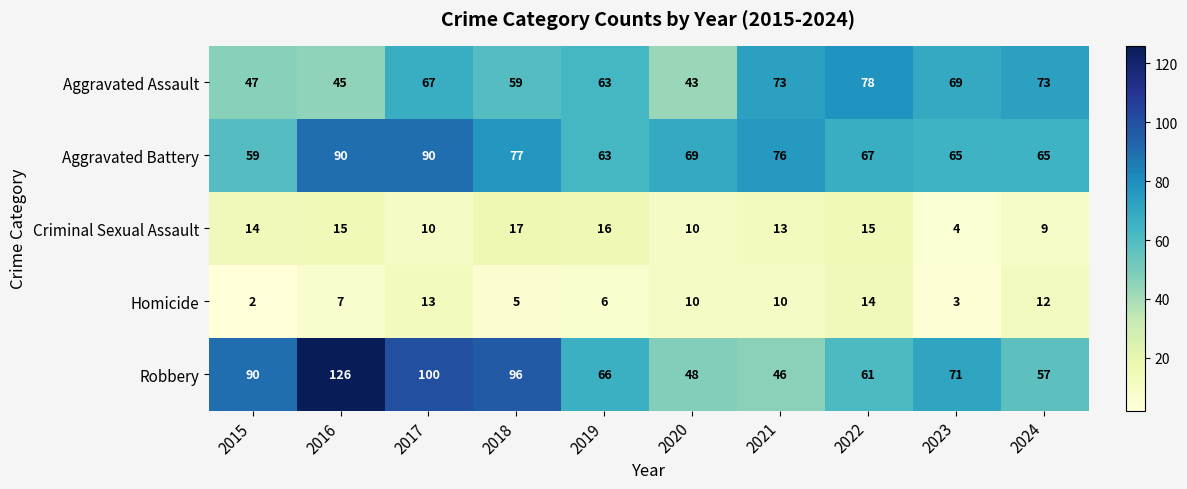

Rank the series at 2021 from highest to lowest value.

Aggravated Battery, Aggravated Assault, Robbery, Criminal Sexual Assault, Homicide